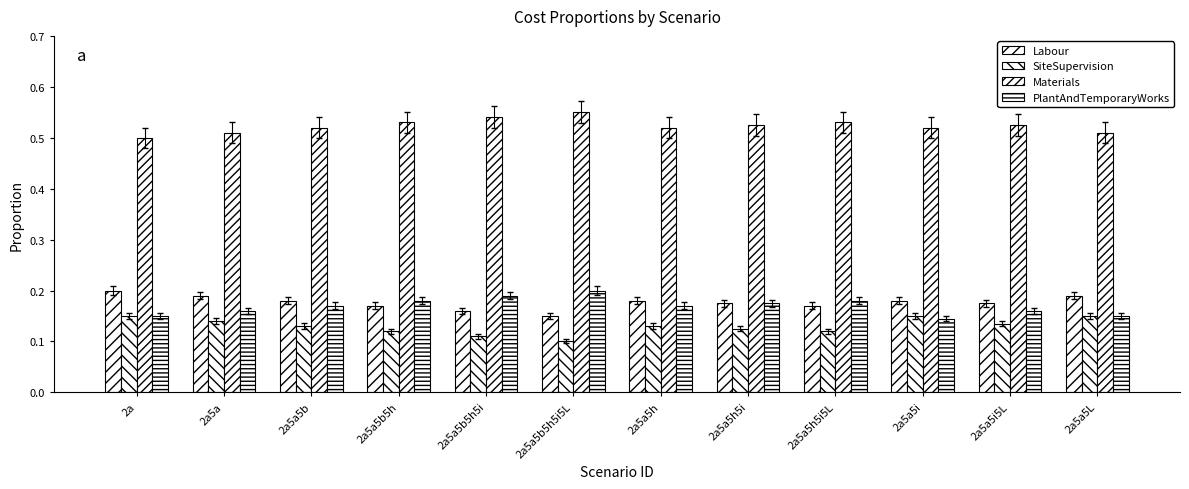

Which label corresponds to the largest value in the chart?

2a5a5b5h5i5L